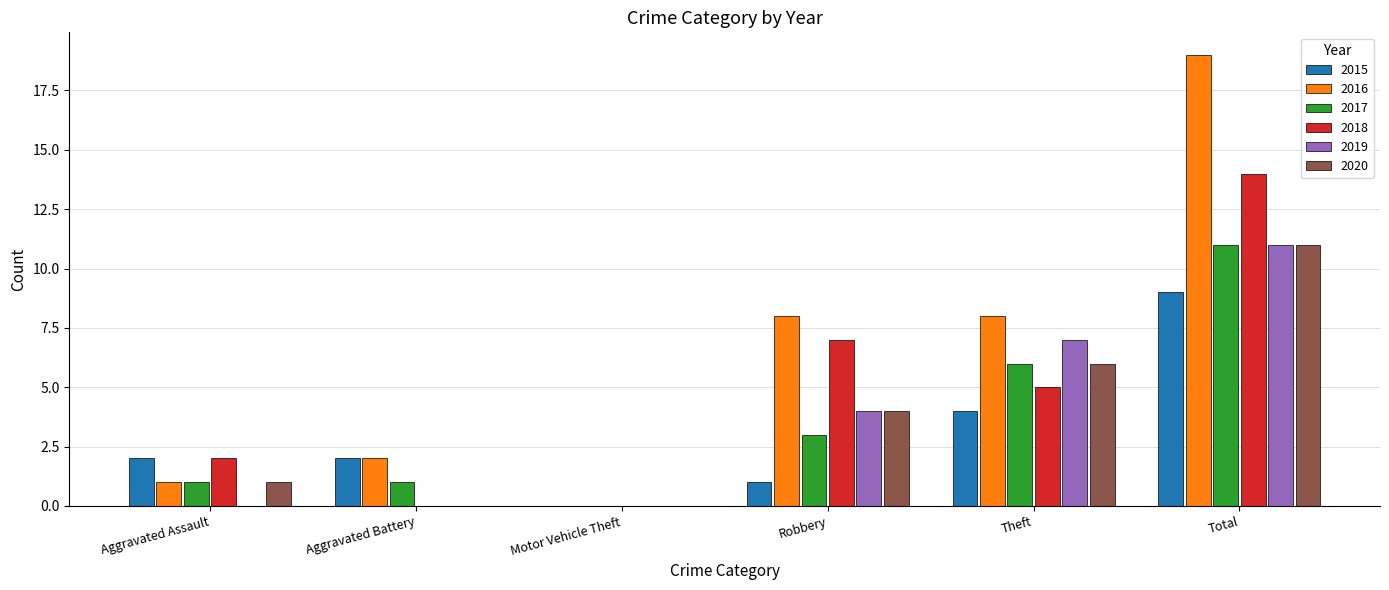

Does the chart contain stacked bars?

No